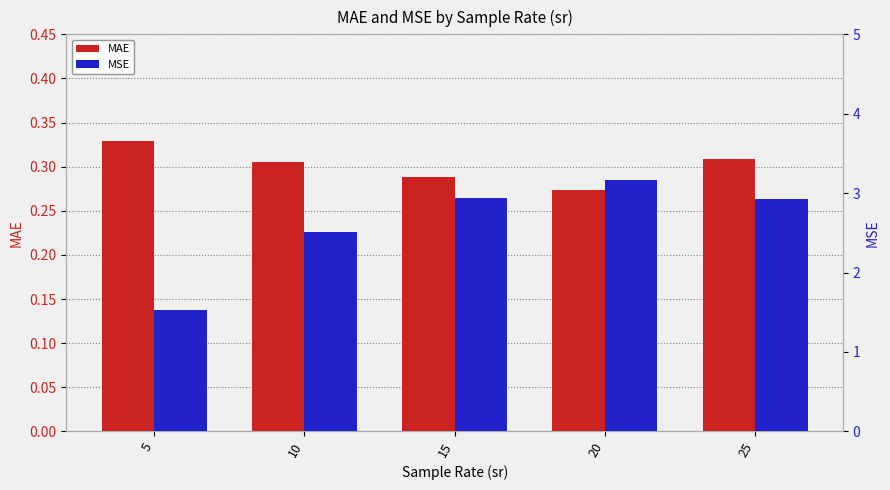

At 25, list the series in order from largest to smallest.

MSE, MAE